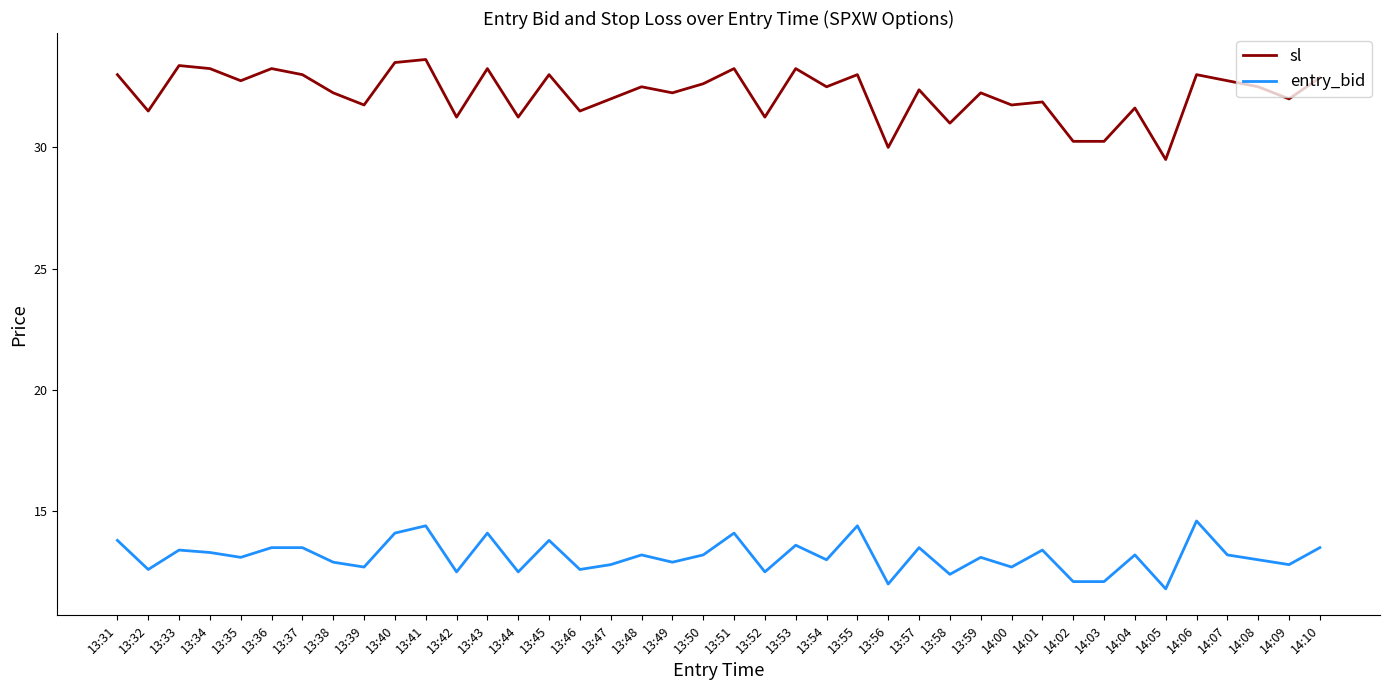

Which series has the largest total across all categories?

sl